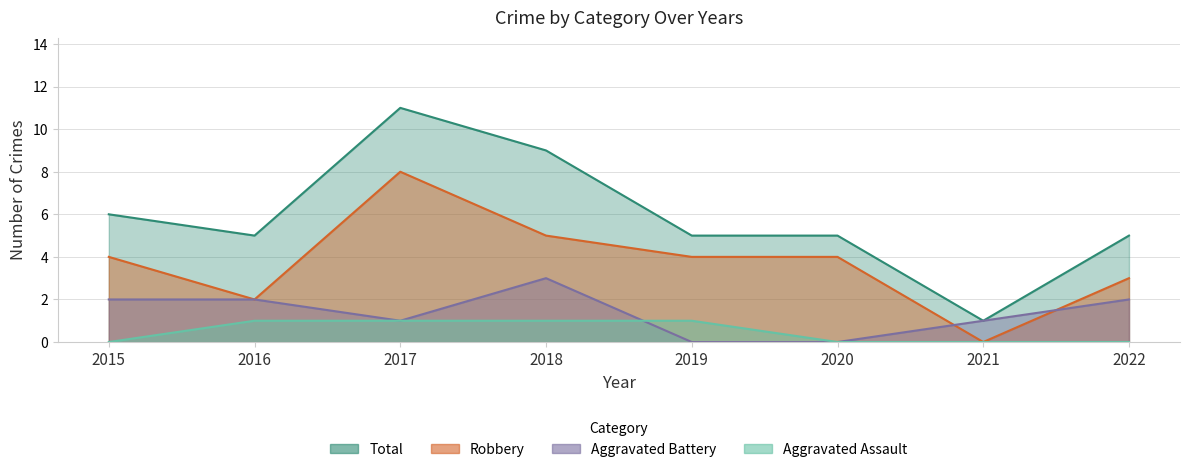

What is the average value of the Robbery series?

4